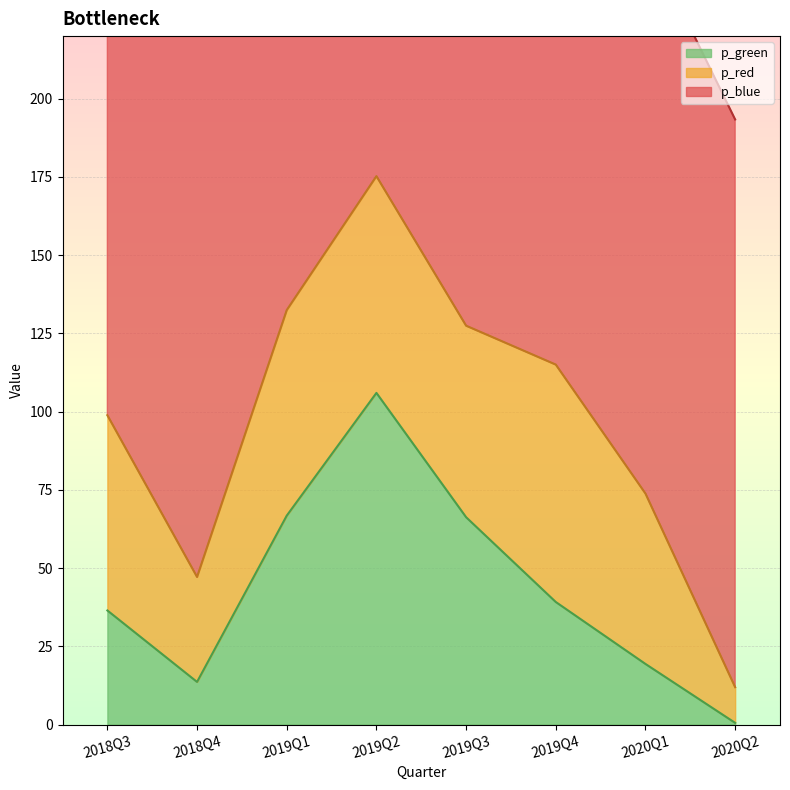

Which category has the lowest value across all series?

2020Q2